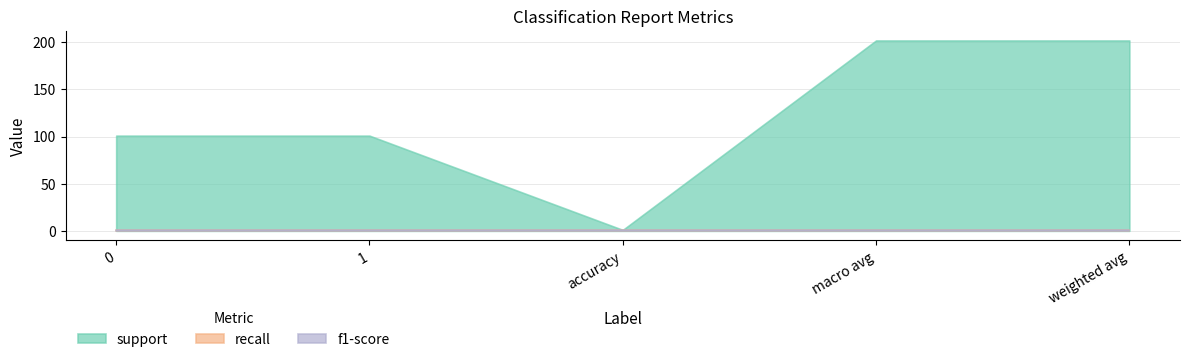

Rank the categories by f1-score value from highest to lowest.

0, 1, accuracy, macro avg, weighted avg